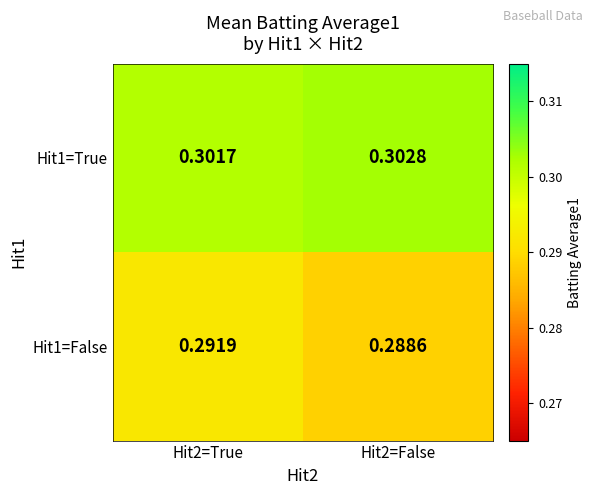

Which series changed the most between Hit2=True and Hit2=False?

Hit1=False